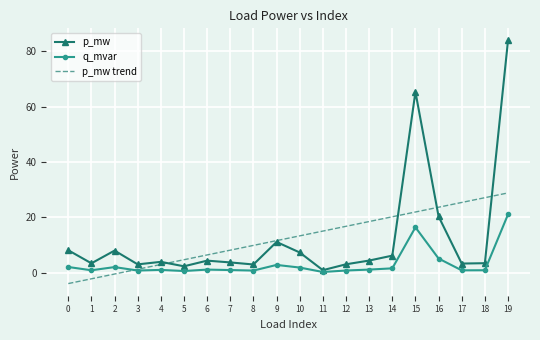

The p_mw series shows 4.4 at 13. True or false?

True